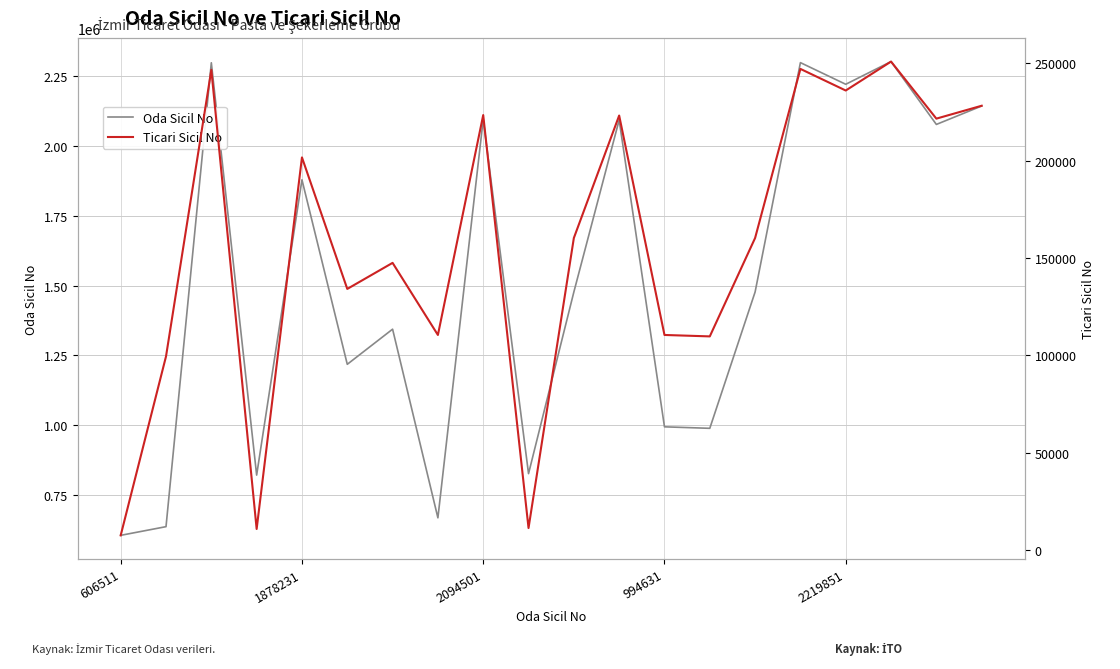

Reading left to right, extract all data points from this chart.

Oda Sicil No: 606511	637541	2296819	821921	1878231	1218251	1343911	669151	2094501	827181	1476771	2092031	994631	989311	1476881	2297300	2219851	2301049	2076211	2142161
Ticari Sicil No: 7501	99468	246737	10764	201732	134145	147532	110477	223483	11253	160305	223253	110480	109743	160309	247215	236114	250983	221657	228285